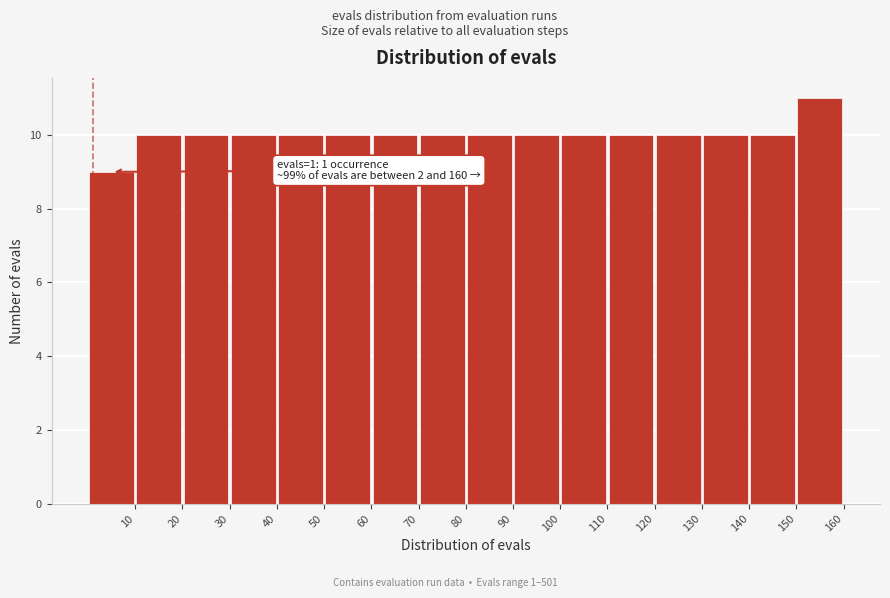

Over which range of the x-axis is the bar tallest?

150 to 160